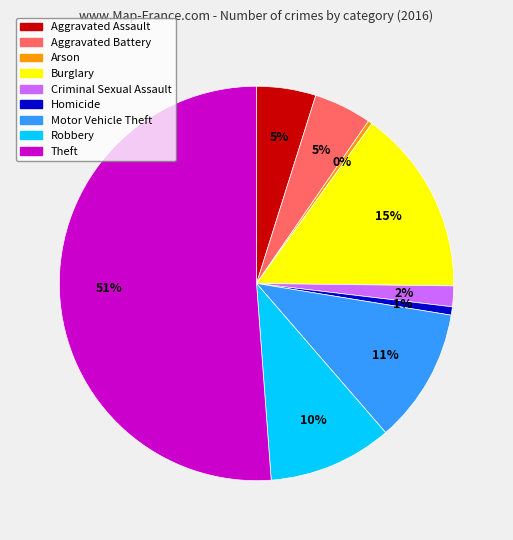

To the nearest percent, what is the difference between the Robbery and Motor Vehicle Theft slice percentages?

1%